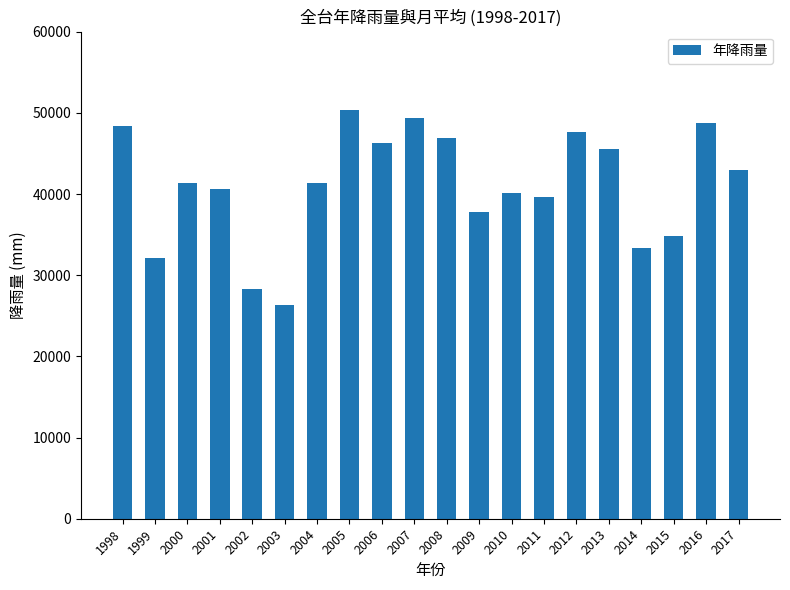

At which label is the value closest to 38390?

2009